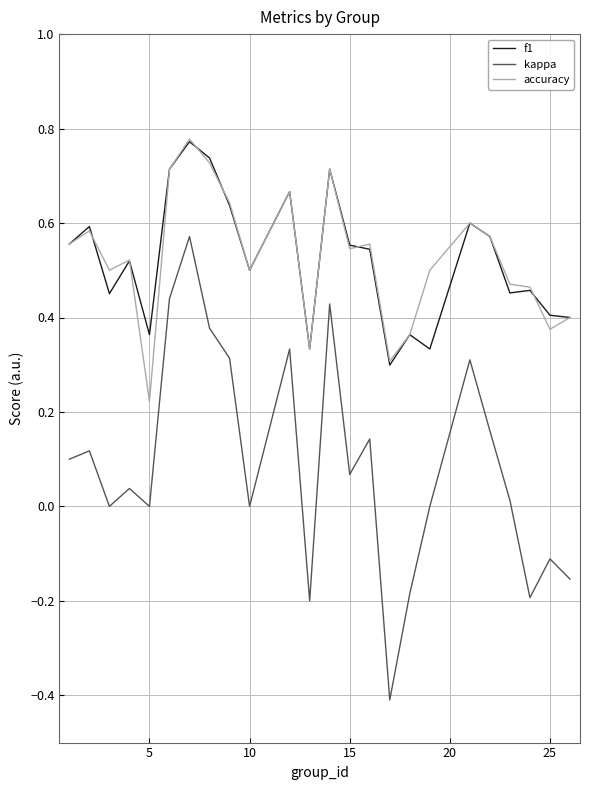

What is the smallest value displayed?

-0.4